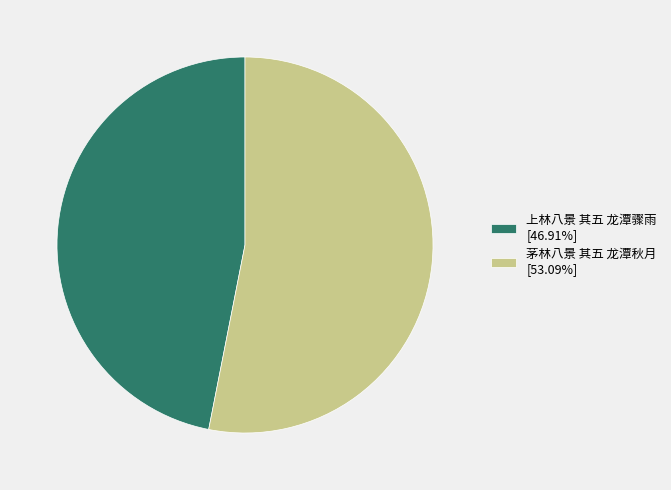

Rank the categories by value from highest to lowest.

茅林八景 其五 龙潭秋月, 上林八景 其五 龙潭骤雨